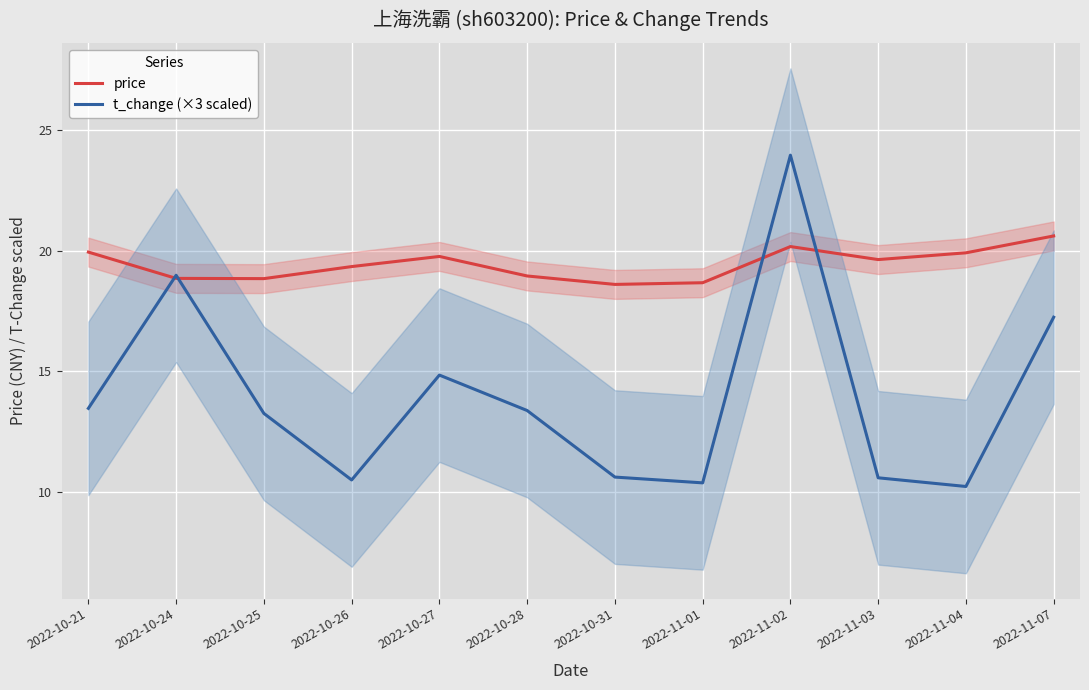

What is the label of the 7th point from the left?

2022-10-31